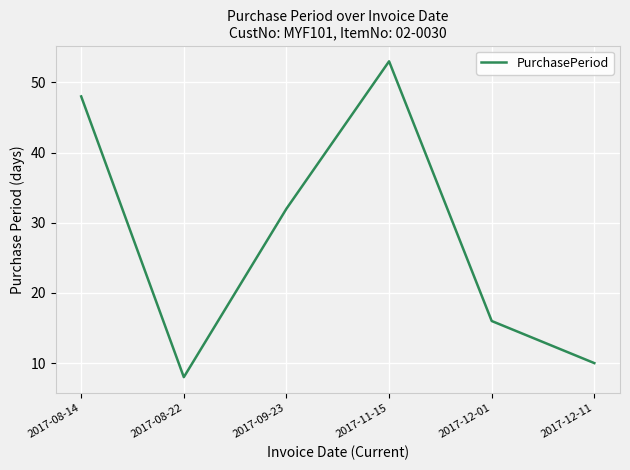

Reading left to right, extract all data points from this chart.

48	8	32	53	16	10